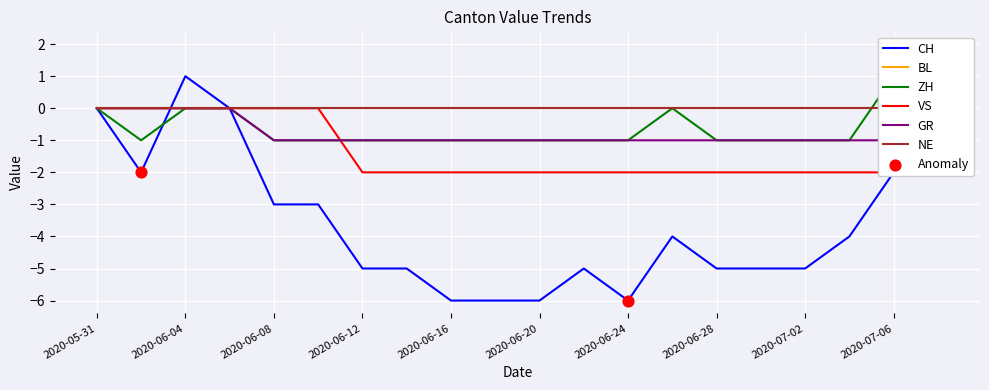

The CH series shows -6 at 2020-06-20. True or false?

True